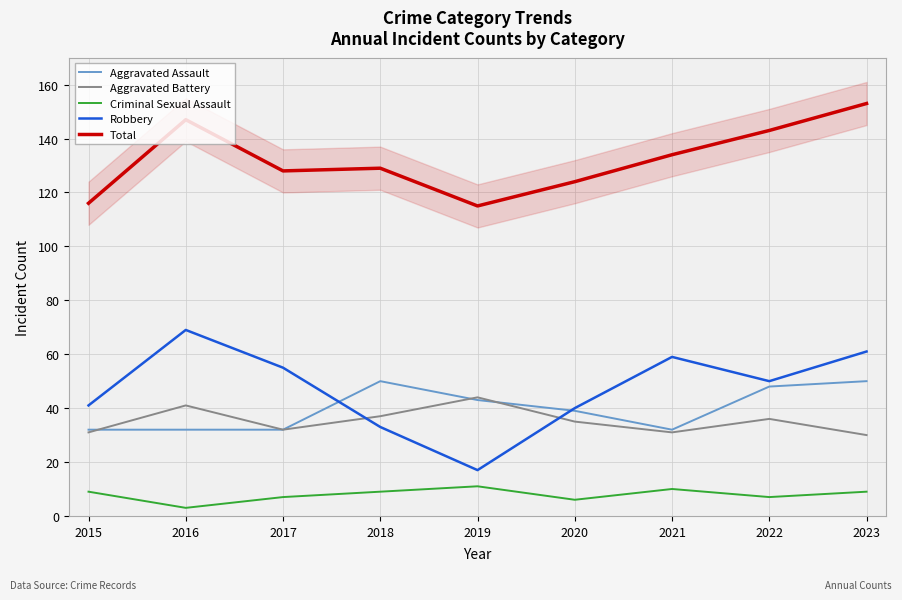

Is it true that Robbery equals 17 at 2019?

True